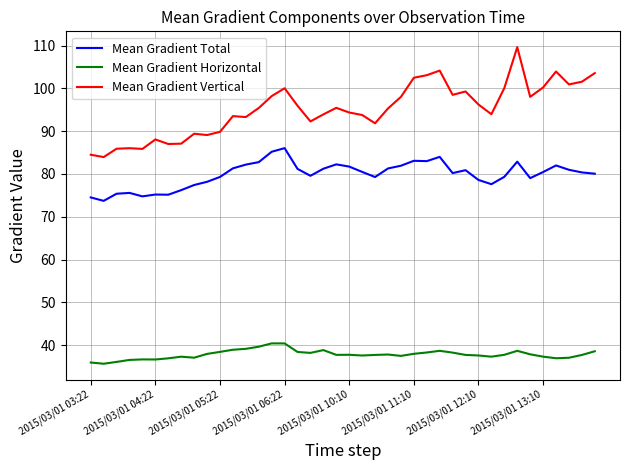

Which series has the largest total across all categories?

Mean Gradient Vertical